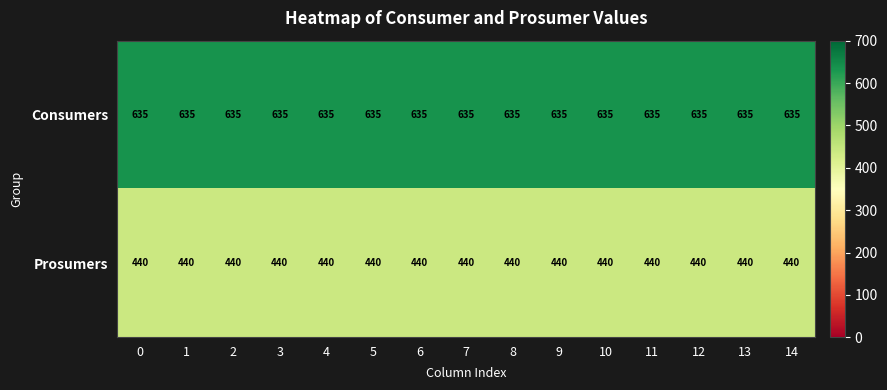

Count the number of categories in the chart.

15